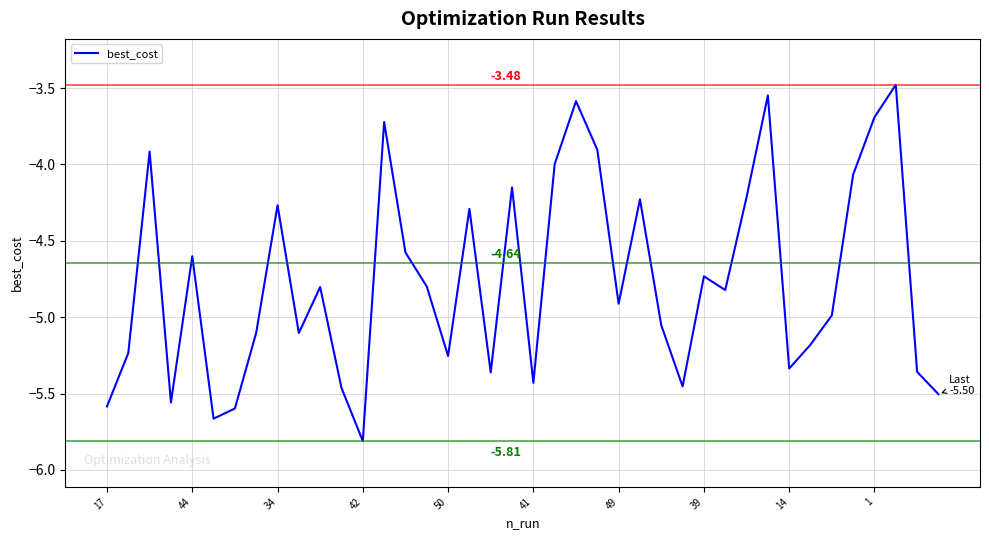

What is the difference between the maximum and minimum values?

2.3